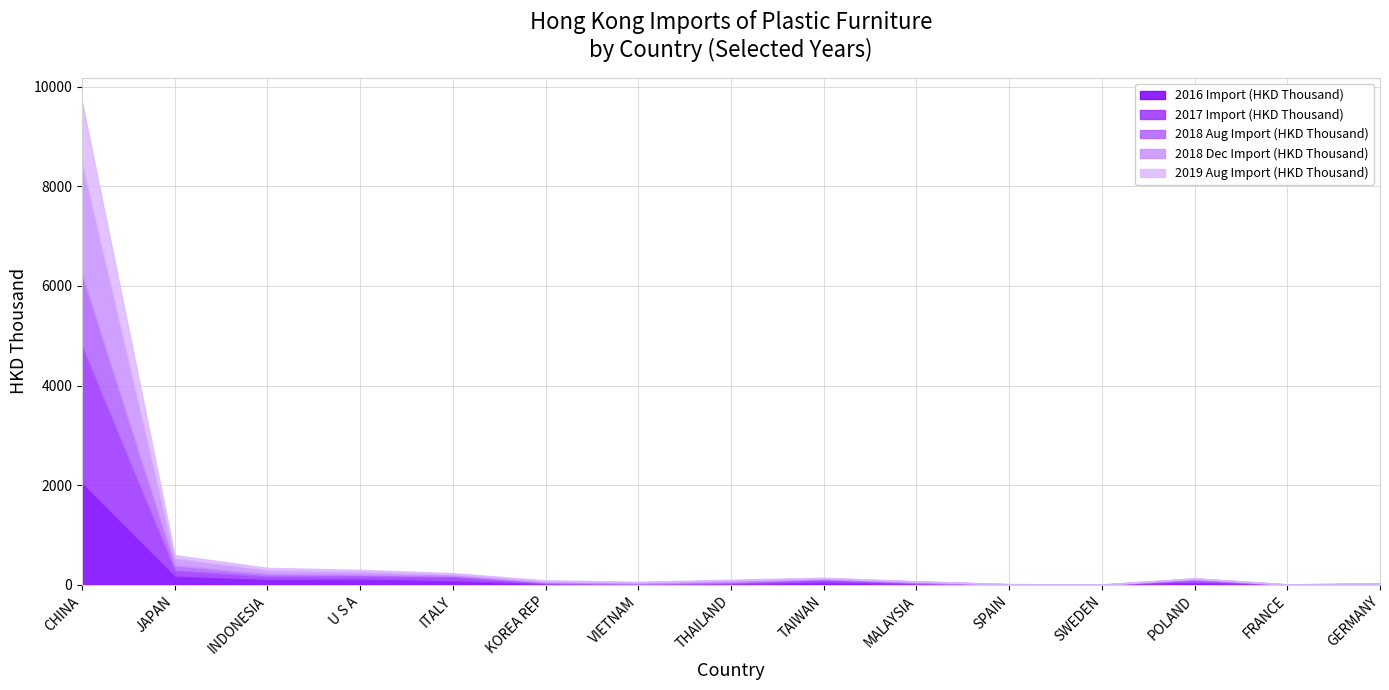

What is the label of the 7th point from the right?

TAIWAN